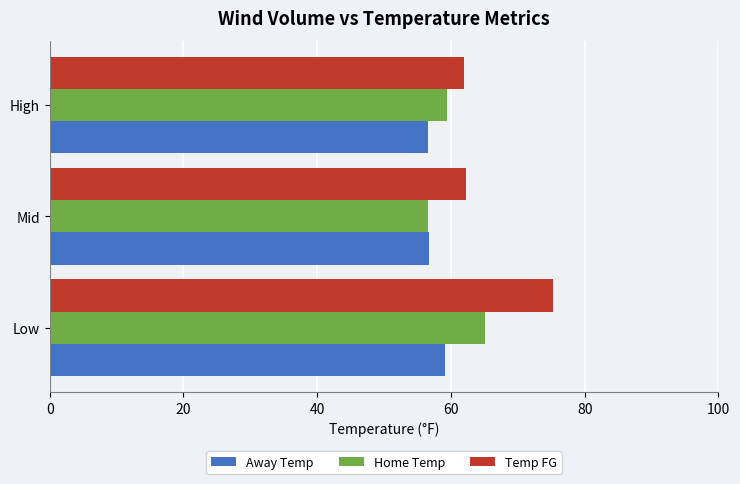

The Away Temp series shows 56.7 at Mid. True or false?

True